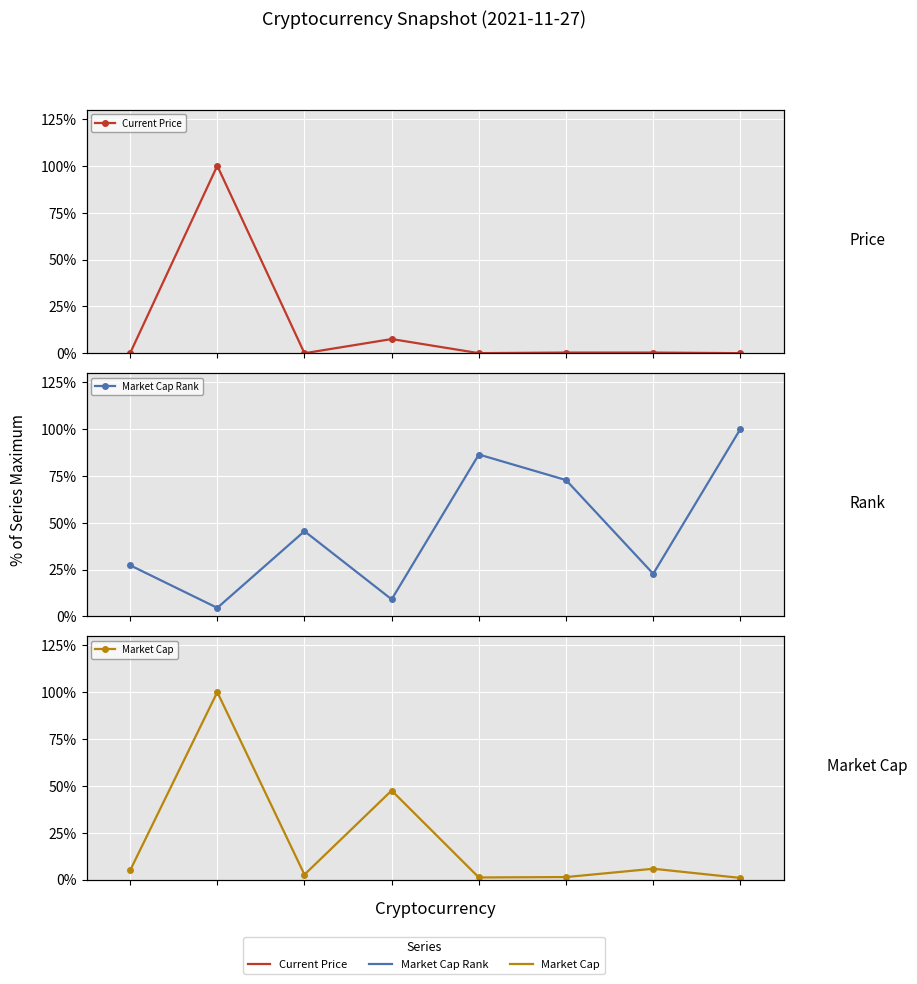

What is the difference between the Current Price values at 1 and 4?

100.0